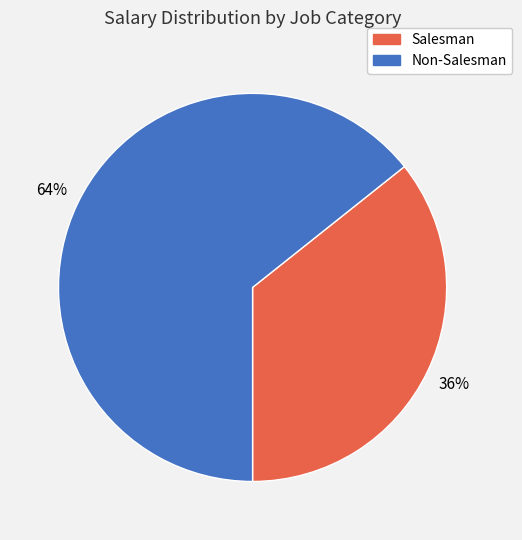

To the nearest percent, what is the average slice percentage?

50%